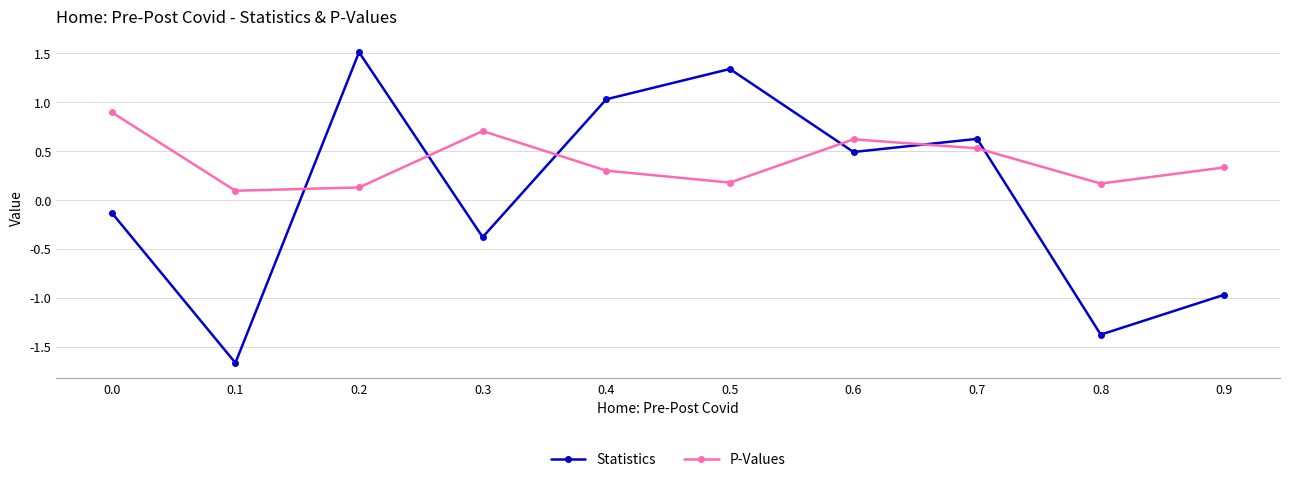

Is it true that P-Values equals 0.7 at 0.3?

True